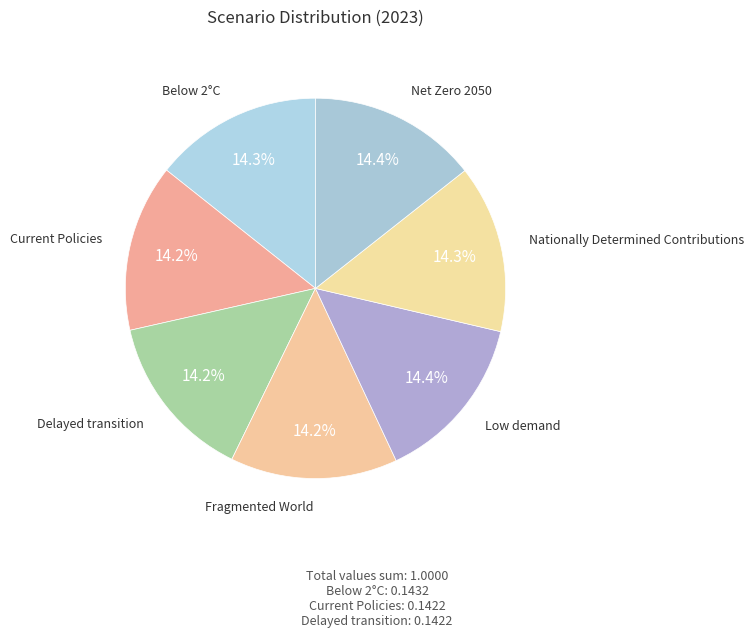

Do Below 2°C and Delayed transition together represent more than half of the pie?

No